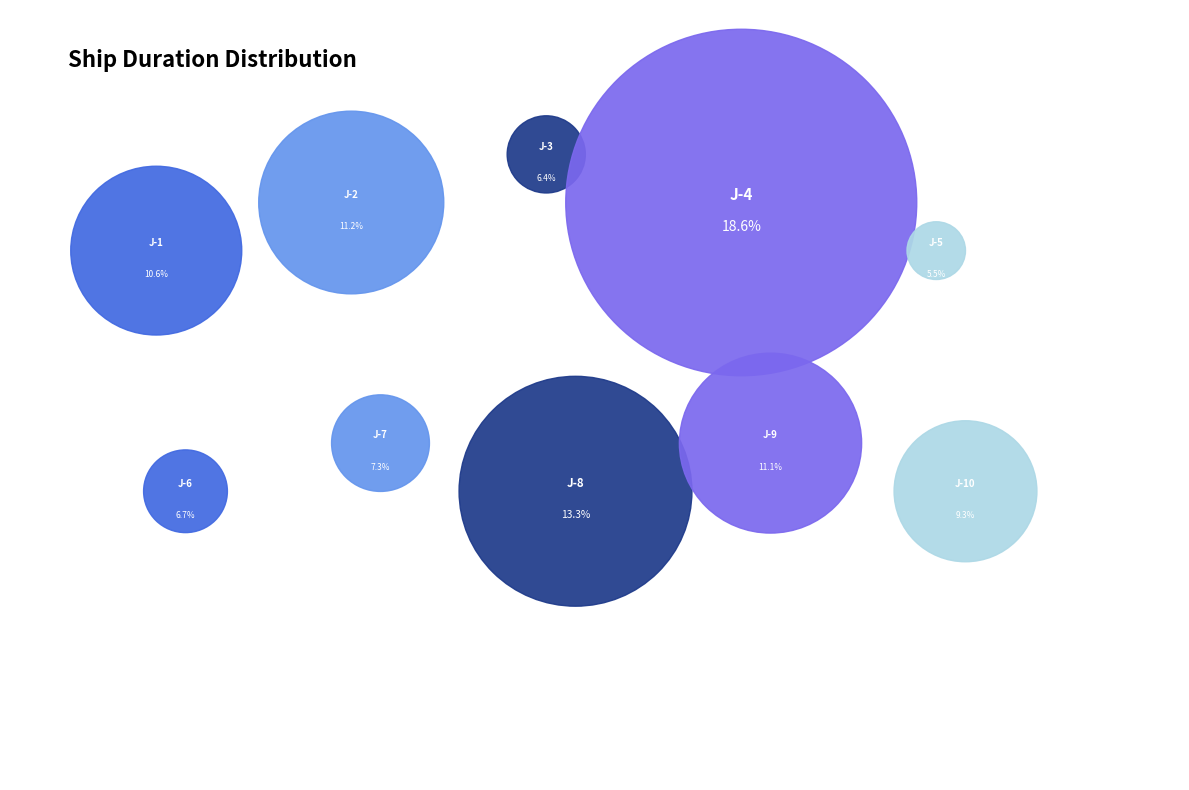

Is J-6 the majority of the pie?

No